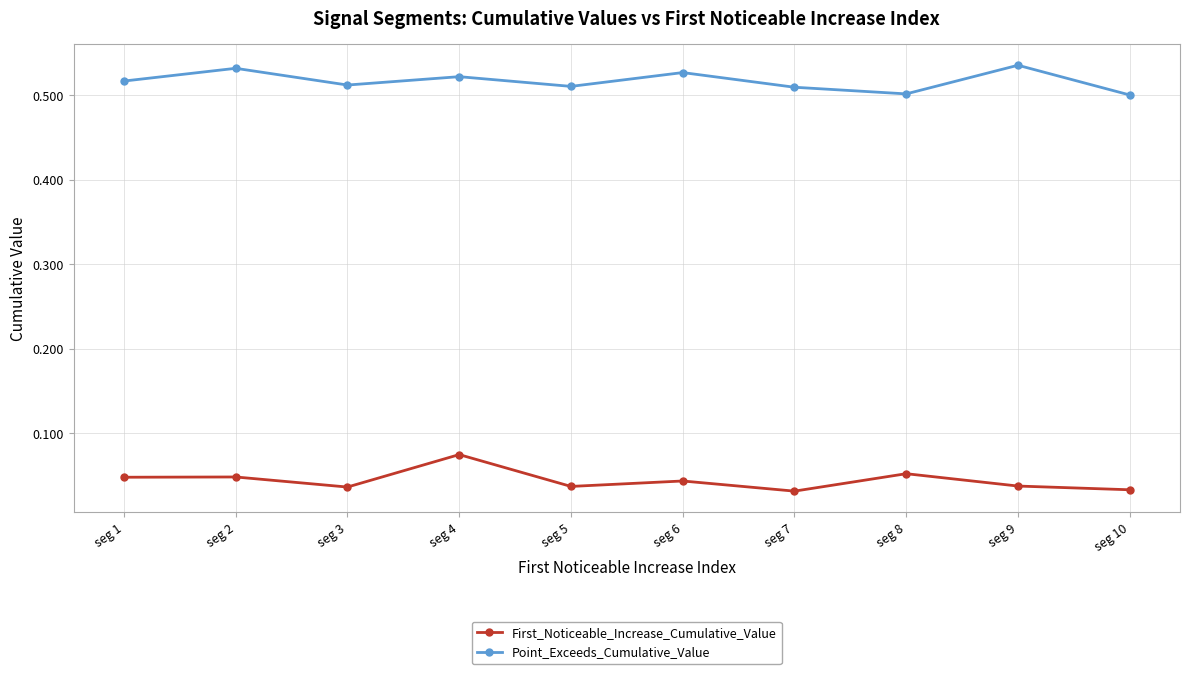

List the series in order of their overall mean, lowest first.

First_Noticeable_Increase_Cumulative_Value, Point_Exceeds_Cumulative_Value